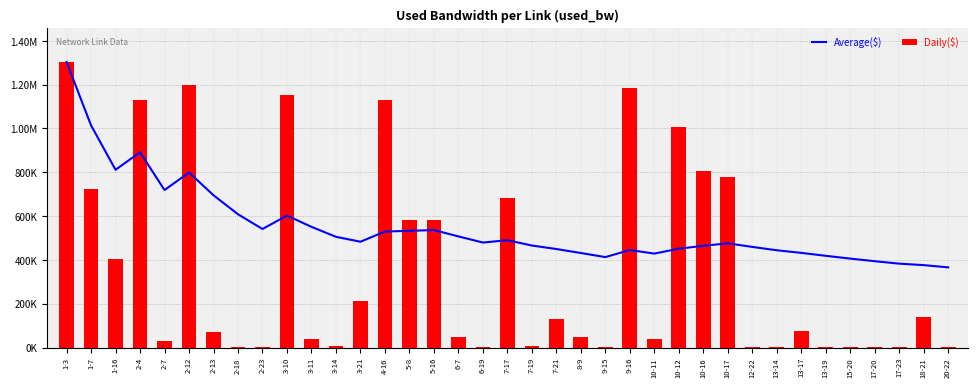

List the labels in order of Average($) value, largest first.

1-3, 1-7, 2-4, 1-16, 2-12, 2-7, 2-13, 2-18, 3-10, 3-11, 2-23, 5-16, 5-8, 4-16, 6-7, 3-14, 7-17, 3-21, 6-19, 10-17, 7-19, 10-16, 12-22, 10-12, 7-21, 9-16, 13-14, 13-17, 8-9, 10-11, 13-19, 9-15, 15-20, 17-20, 17-23, 18-21, 20-22